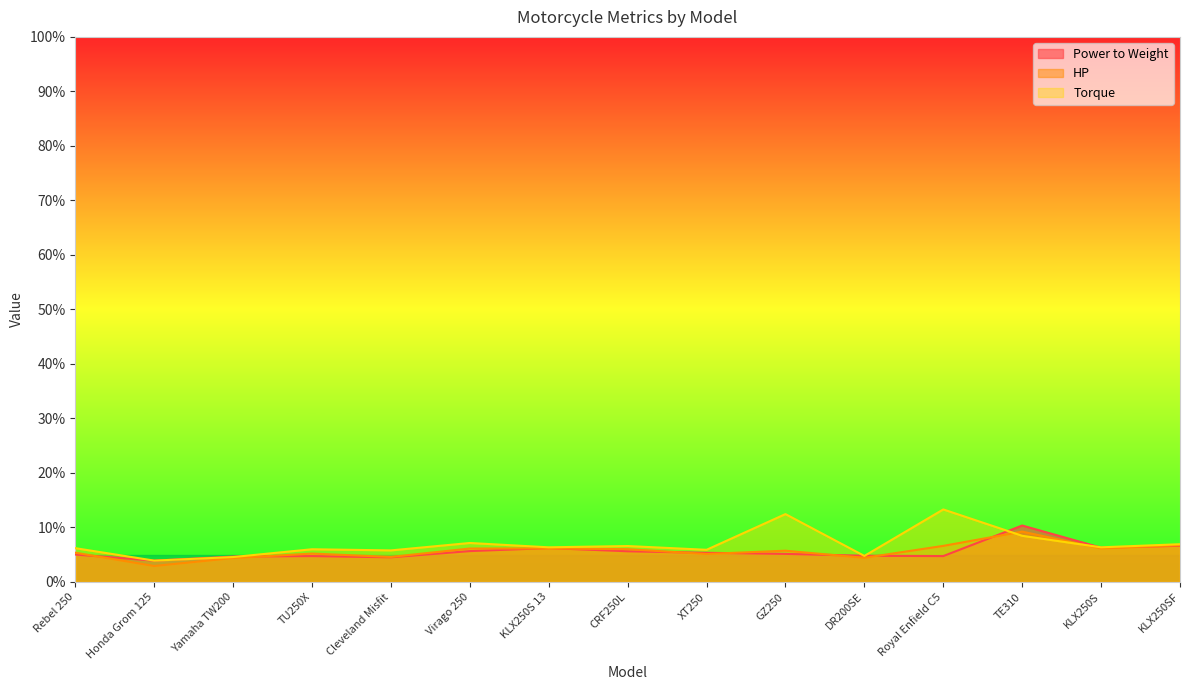

Does the chart display data point markers on the line(s)?

No